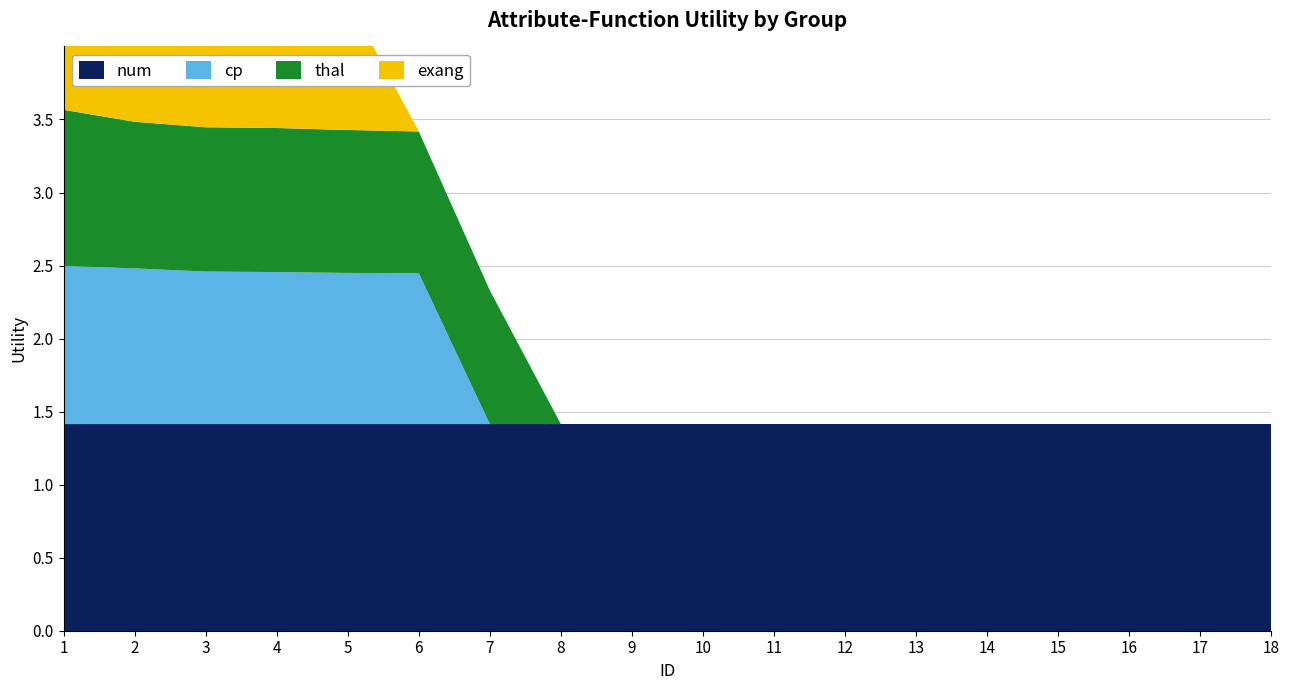

Reading left to right, transcribe all the data shown in this chart.

num: 1.4	1.4	1.4	1.4	1.4	1.4	1.4	1.4	1.4	1.4	1.4	1.4	1.4	1.4	1.4	1.4	1.4	1.4
cp: 1.1	1.1	1.0	1.0	1.0	1.0	0.0	0.0	0.0	0.0	0.0	0.0	0.0	0.0	0.0	0.0	0.0	0.0
thal: 1.1	1.0	1.0	1.0	1.0	1.0	0.9	0.0	0.0	0.0	0.0	0.0	0.0	0.0	0.0	0.0	0.0	0.0
exang: 0.9	0.9	0.9	0.9	0.9	0.0	0.0	0.0	0.0	0.0	0.0	0.0	0.0	0.0	0.0	0.0	0.0	0.0